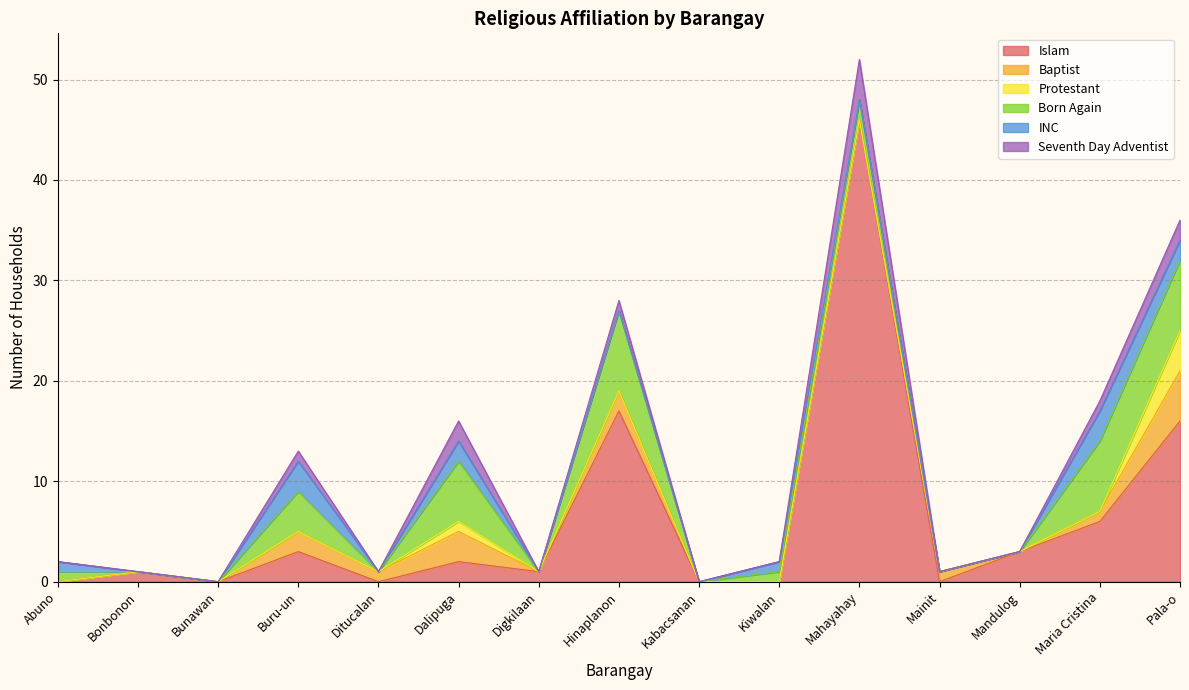

What are all the series names shown in the legend?

Islam, Baptist, Protestant, Born Again, INC, Seventh Day Adventist